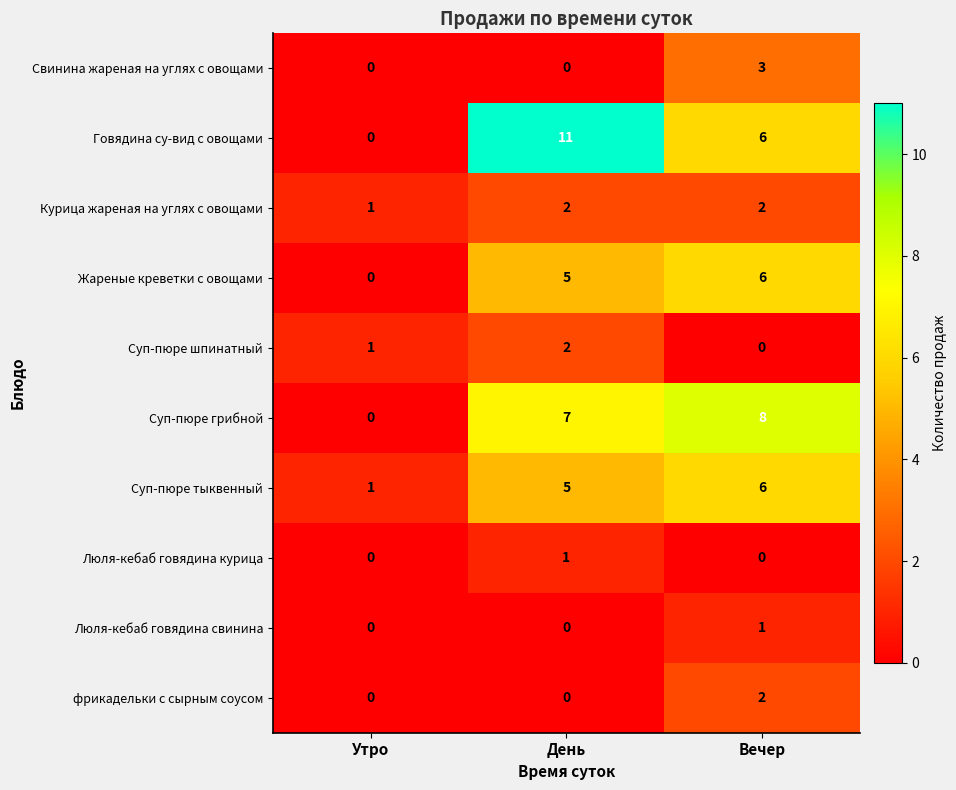

Rank the categories by Суп-пюре грибной value from lowest to highest.

Утро, День, Вечер